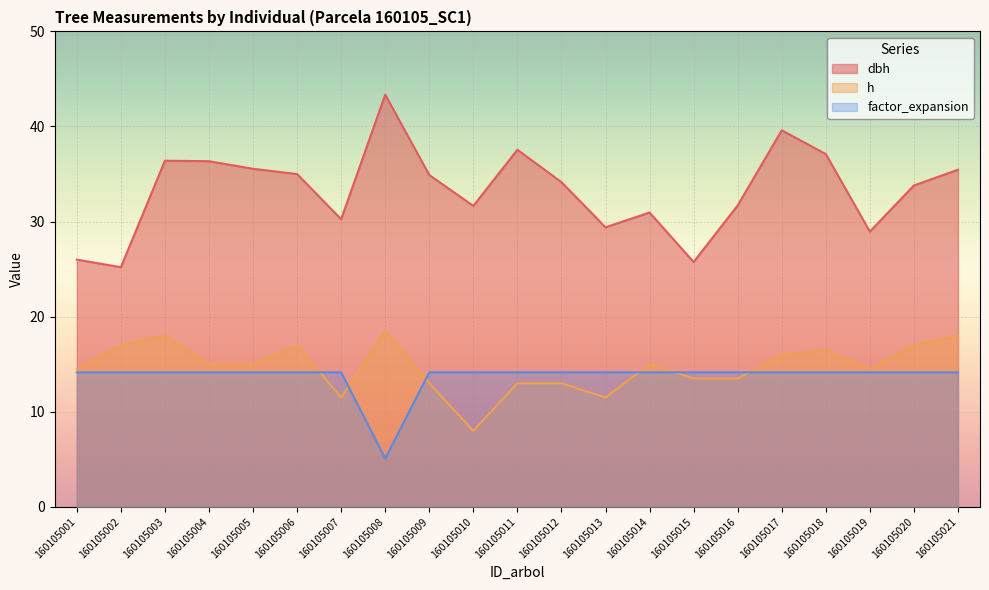

Is the value of h at 160105003 greater than the value of dbh at 160105021?

No